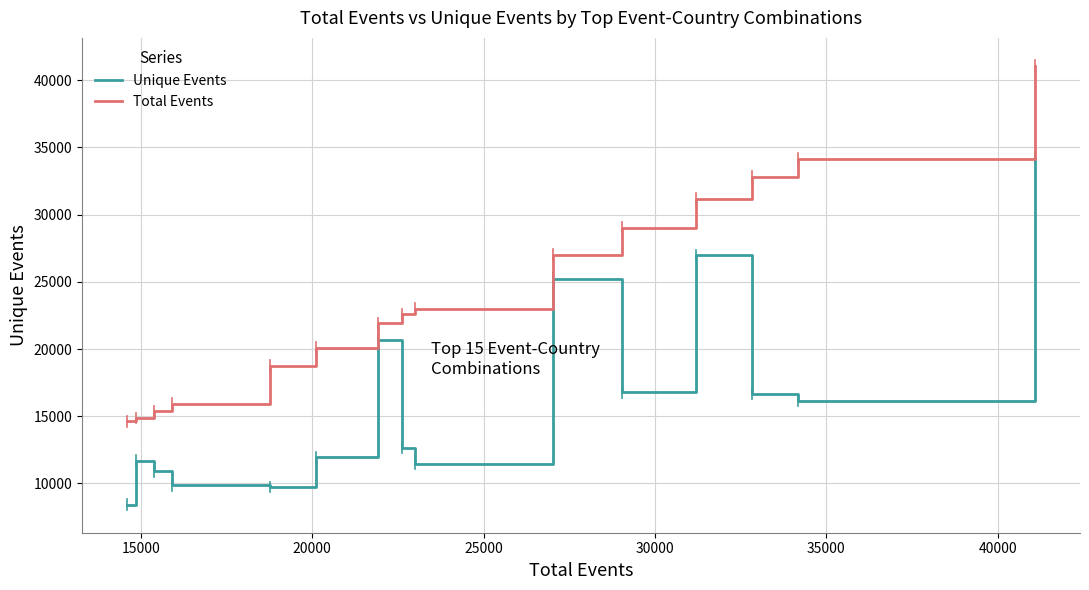

What is the smallest value displayed?

8406